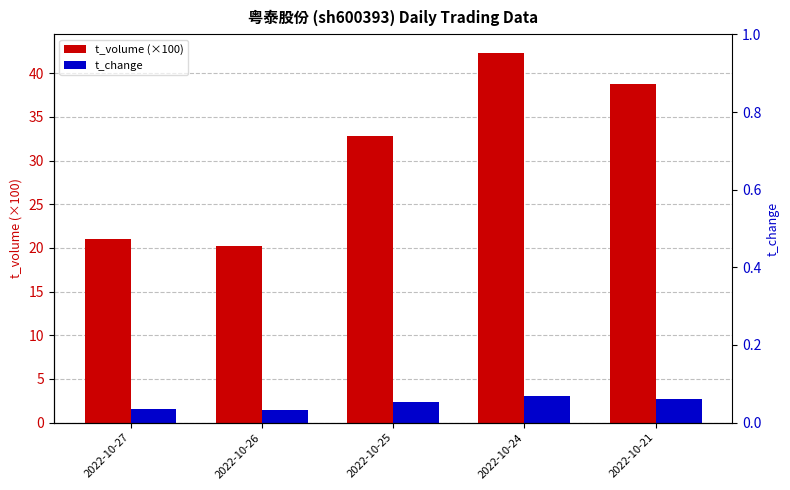

Reading left to right, transcribe all the data shown in this chart.

t_volume (×100): 2022-10-27=21.0	2022-10-26=20.3	2022-10-25=32.8	2022-10-24=42.3	2022-10-21=38.7
t_change: 2022-10-27=1.5	2022-10-26=1.5	2022-10-25=2.4	2022-10-24=3.0	2022-10-21=2.7